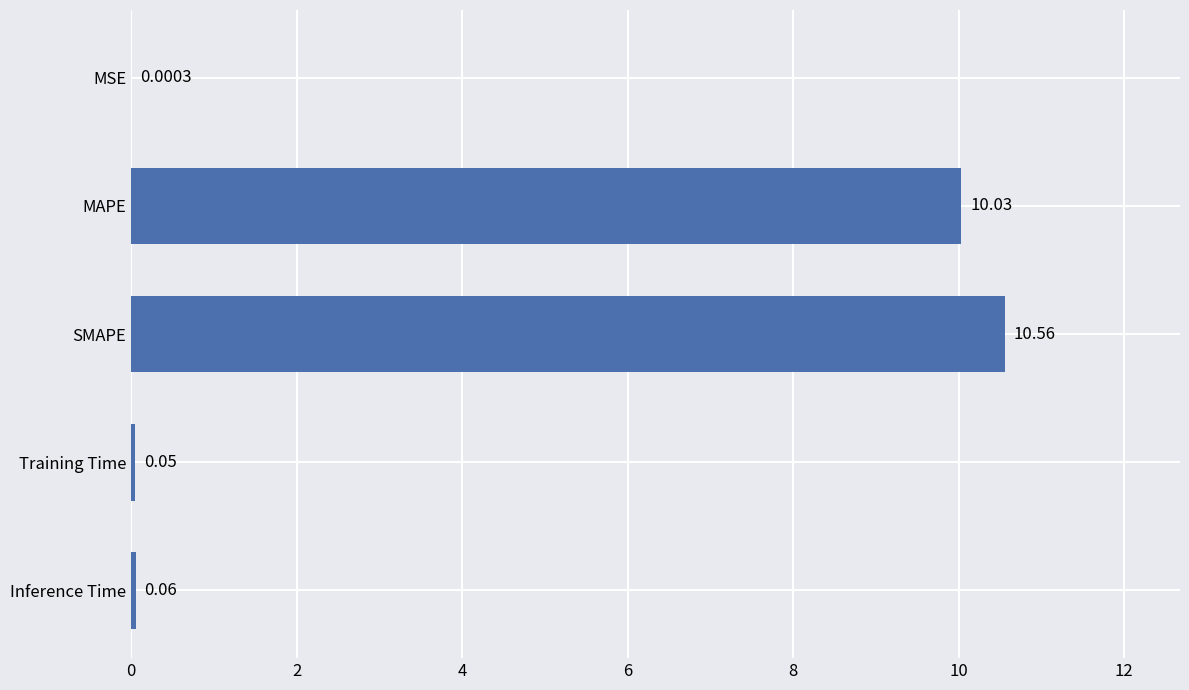

Where is the data nearest to the value 5?

Inference Time